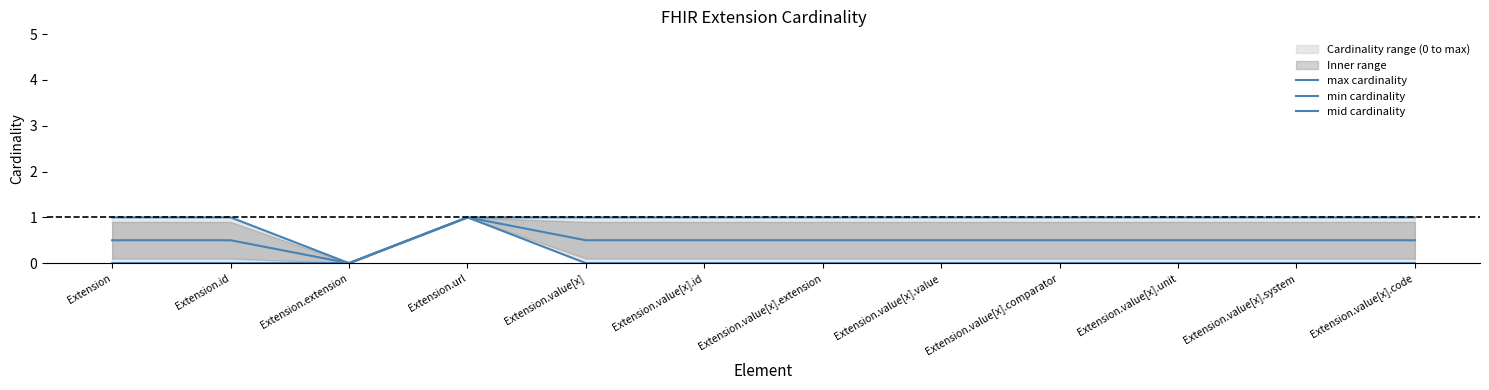

True or false: min cardinality and max cardinality intersect in this chart.

False